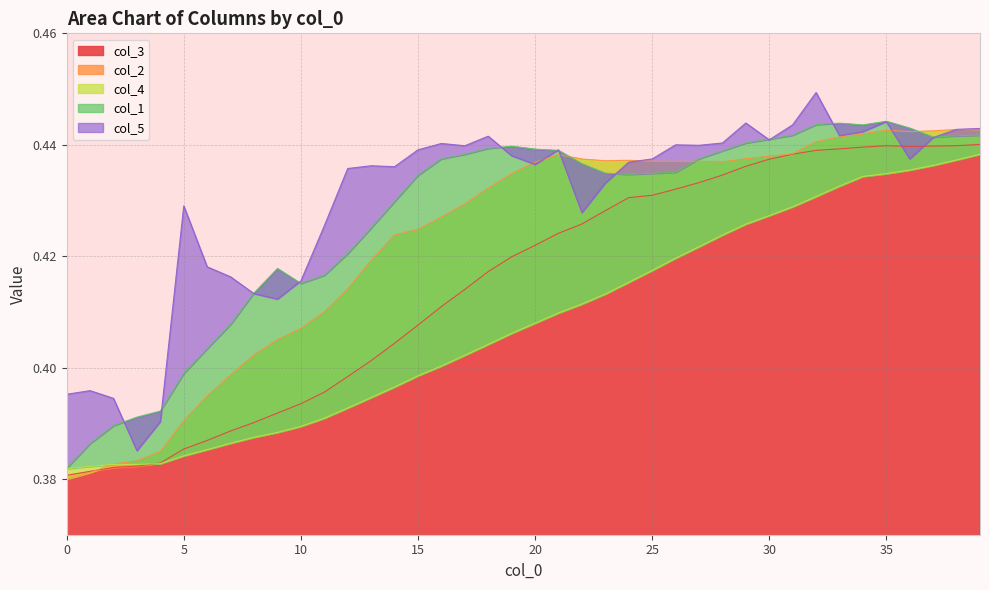

Which series ends up on top after the final intersection of col_2 and col_4?

col_2